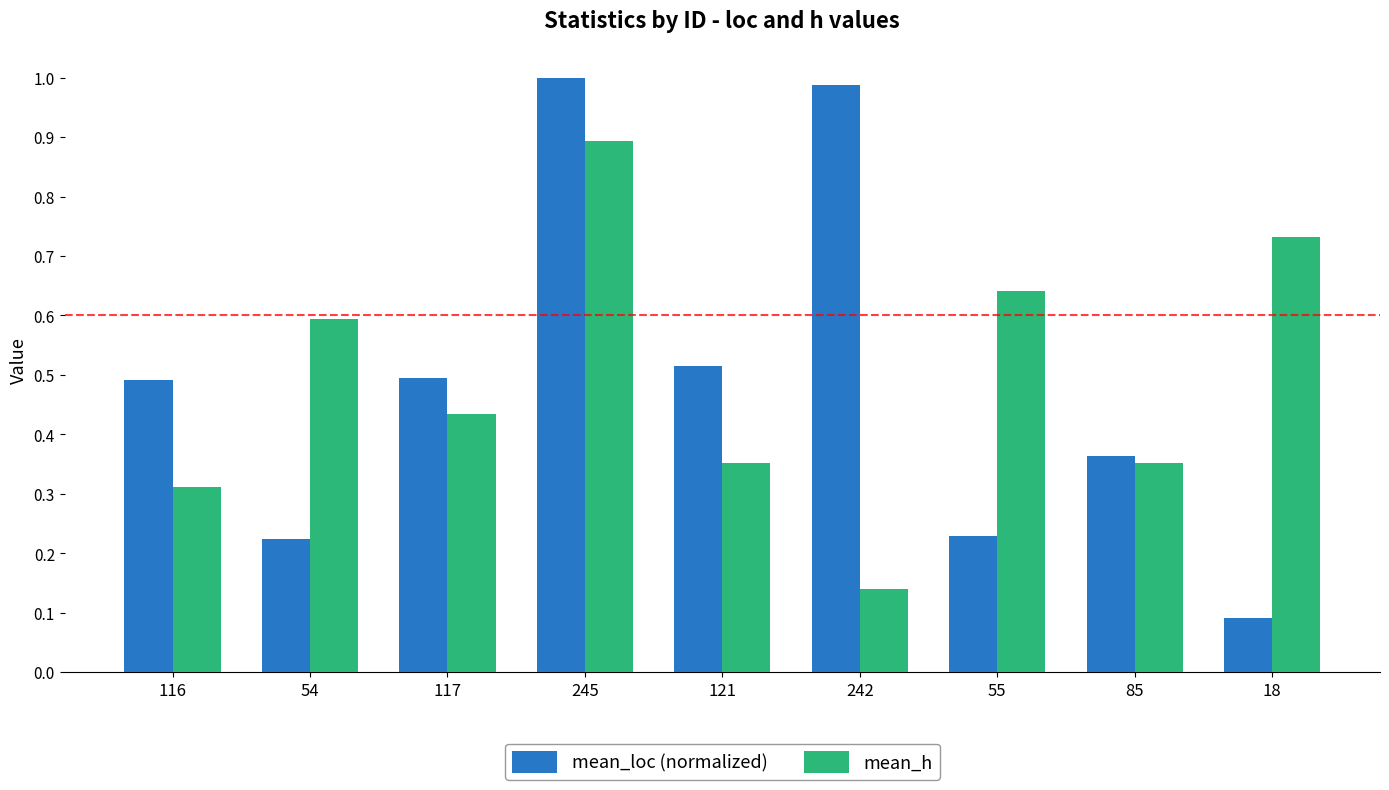

List the series in order of their peak value, lowest first.

mean_h, mean_loc (normalized)